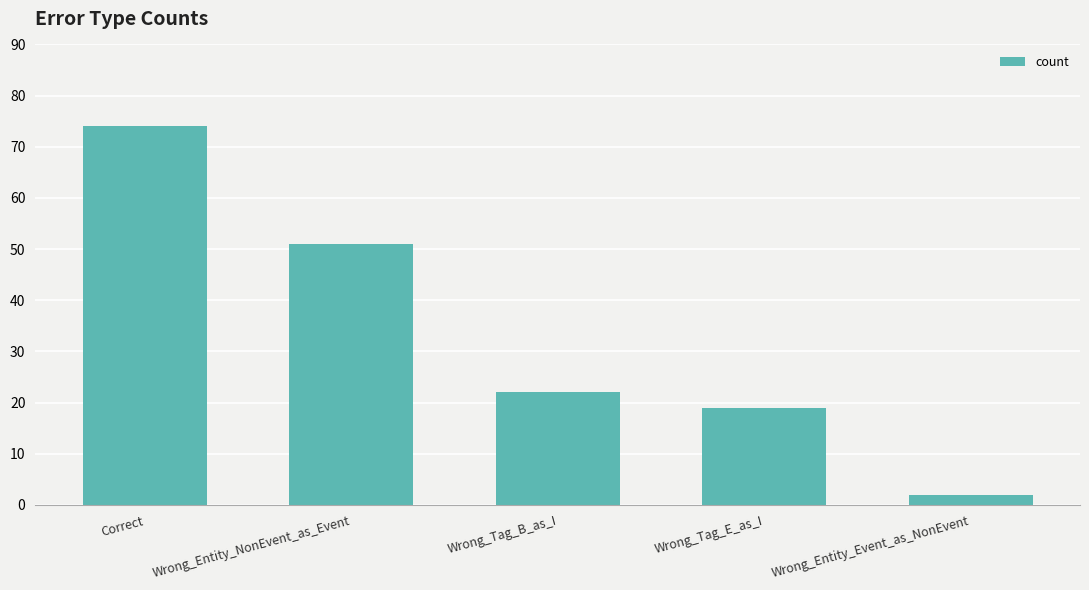

At which label does the data first exceed 22?

Correct